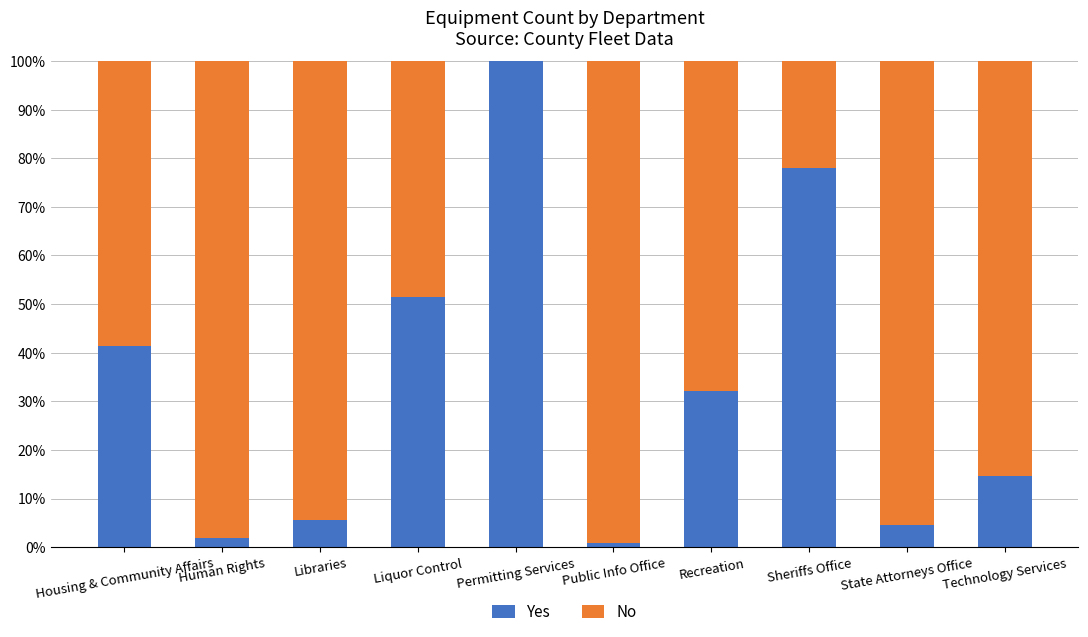

What is the total value across all series at Libraries?

100.0